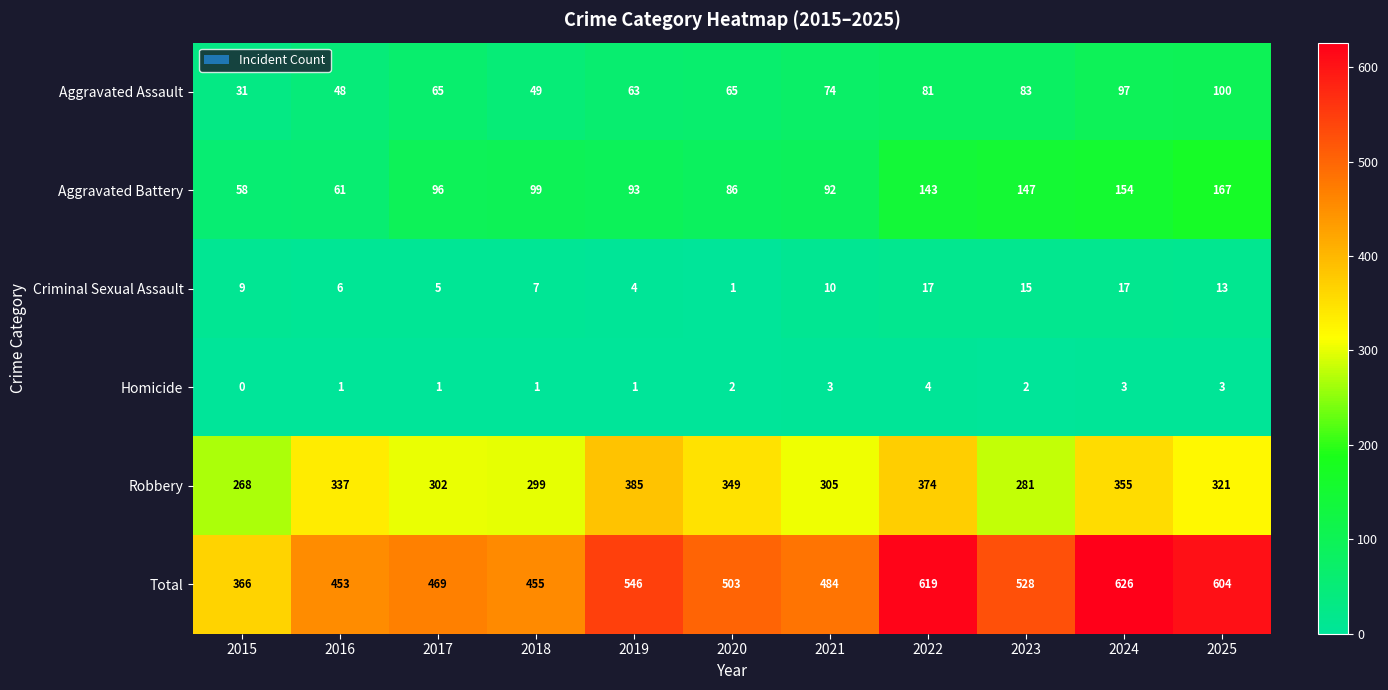

Count the number of categories in the chart.

11